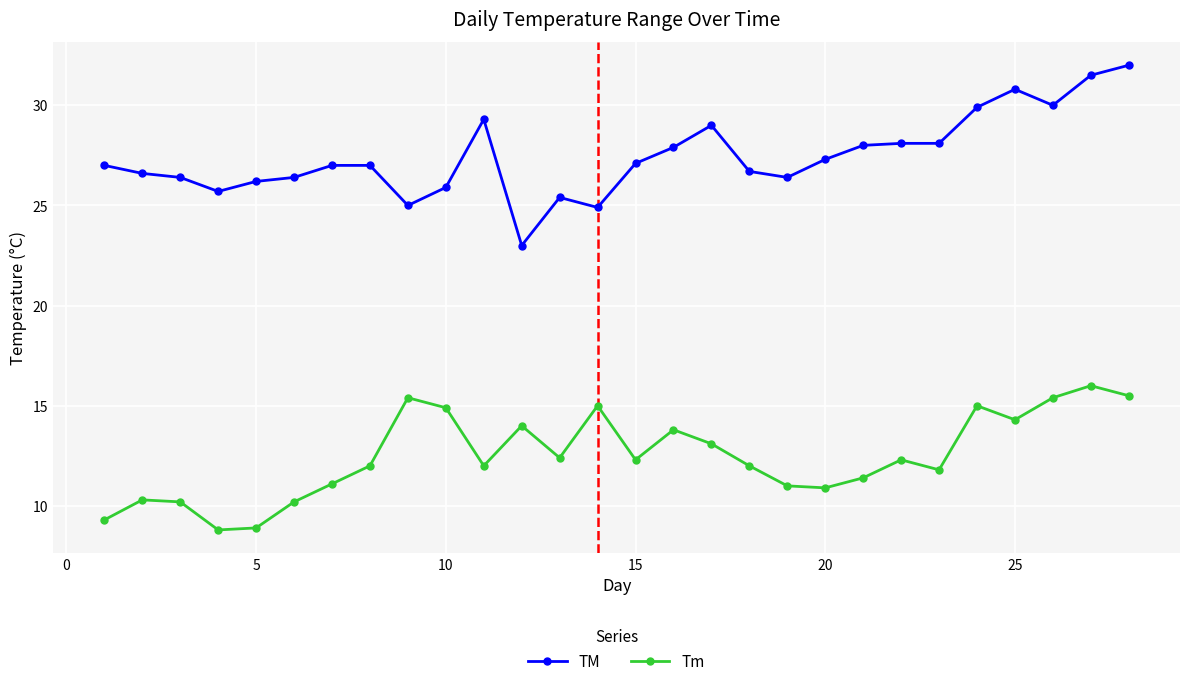

Which series has the widest spread of values?

TM